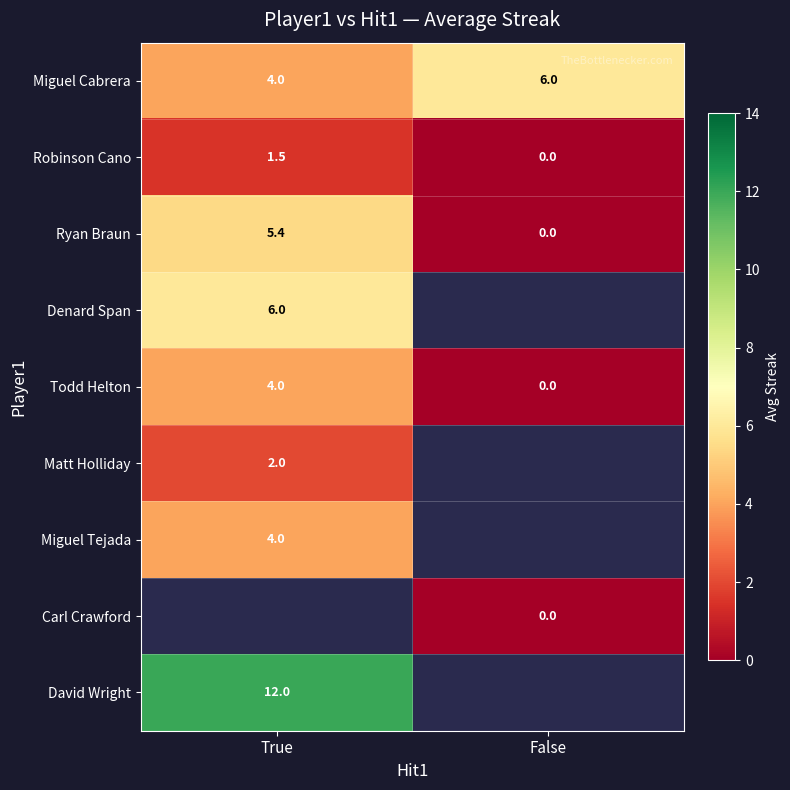

The Ryan Braun series shows 5.4 at True. True or false?

True